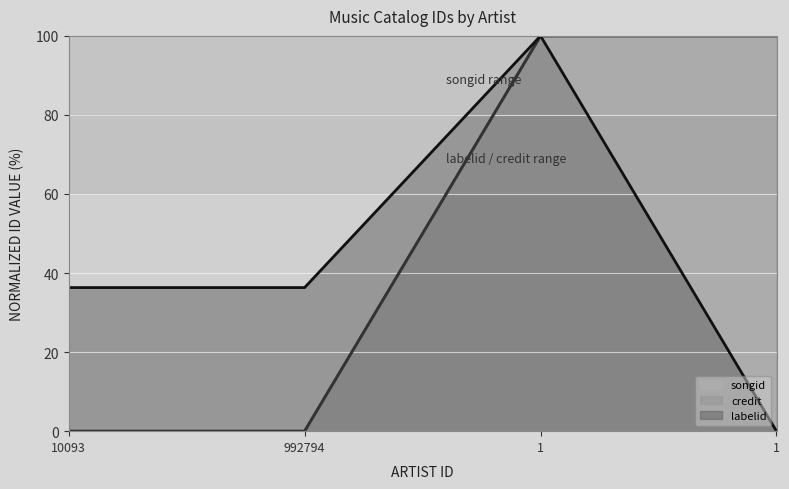

True or false: songid and labelid cross at least once.

False